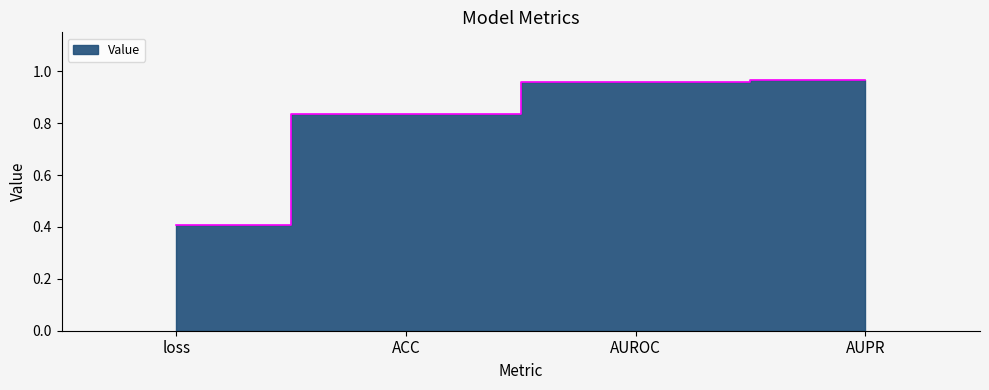

Reading left to right, transcribe all the data shown in this chart.

loss=0.4	ACC=0.8	AUROC=1.0	AUPR=1.0